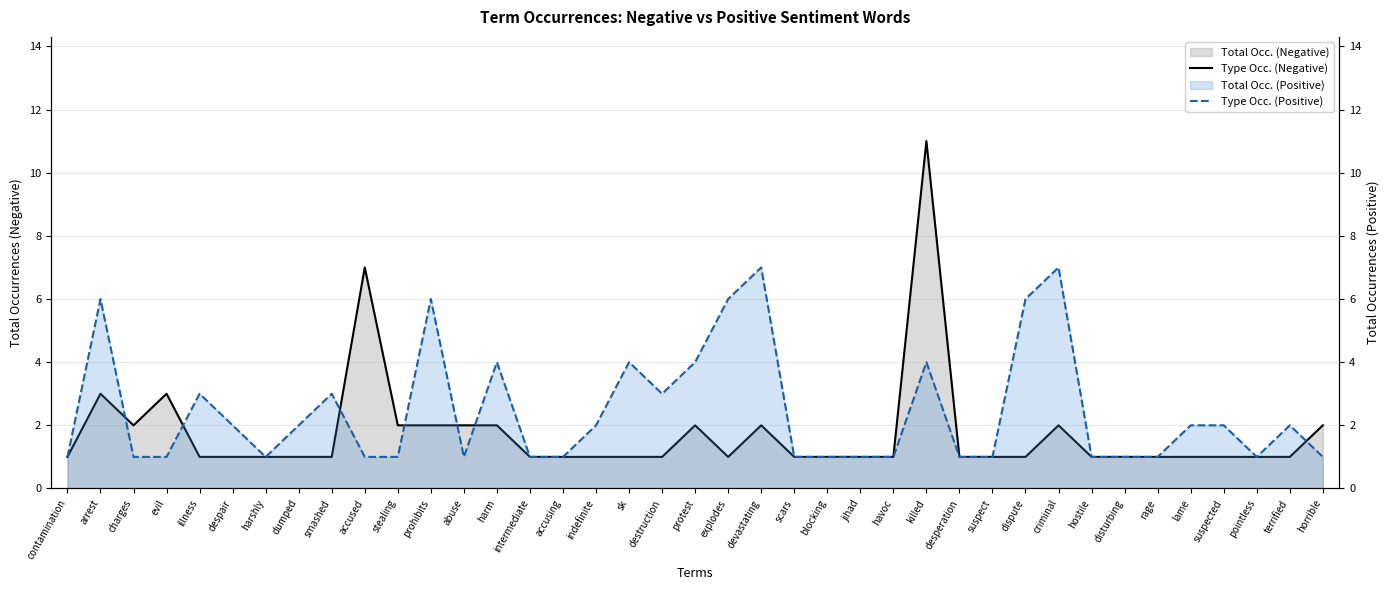

Between which two adjacent categories do Type Occ. (Negative) and Type Occ. (Positive) first intersect?

arrest and charges